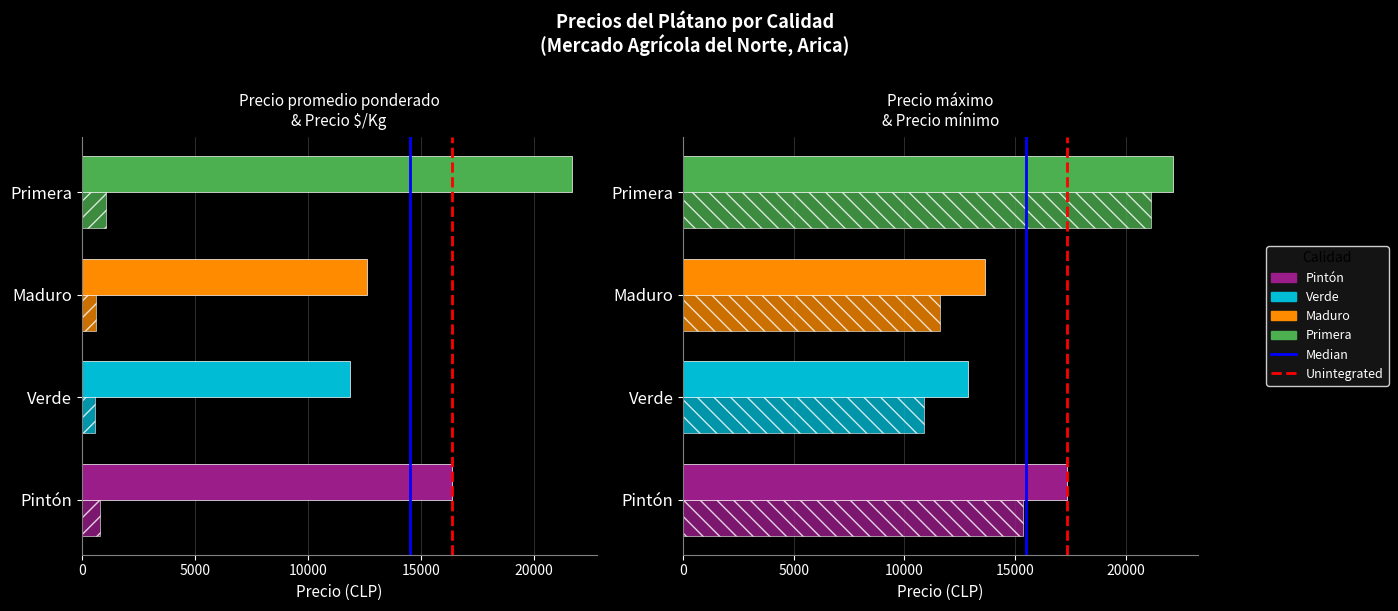

What is the label of the 6th bar from the right?

Pintón